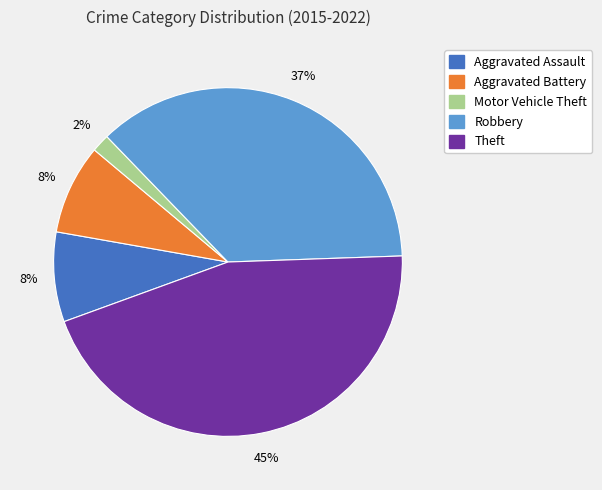

To the nearest percent, what is the difference between the largest and smallest slice percentages?

43%